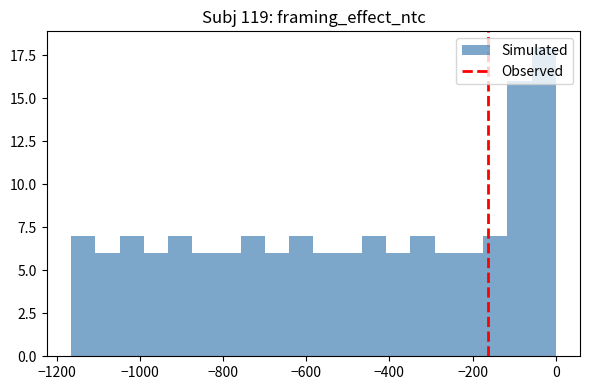

Read against the x-axis, roughly where is the centre of the tallest bar?

-20